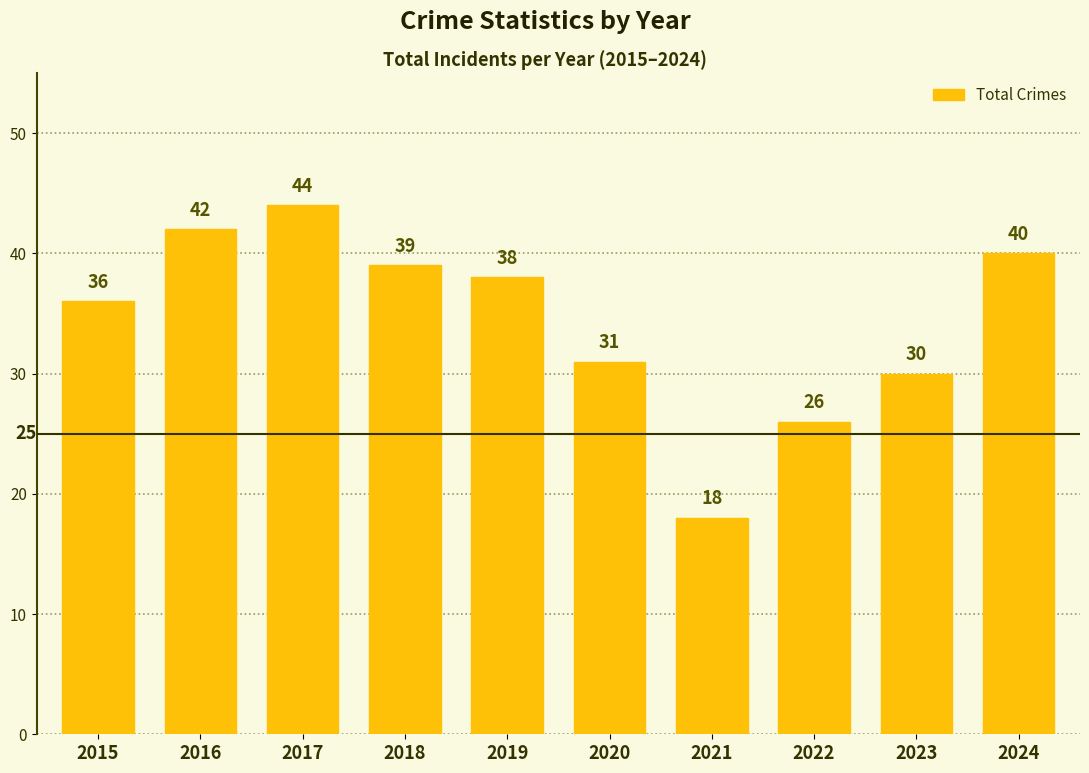

Rank the categories by value from highest to lowest.

2017, 2016, 2024, 2018, 2019, 2015, 2020, 2023, 2022, 2021